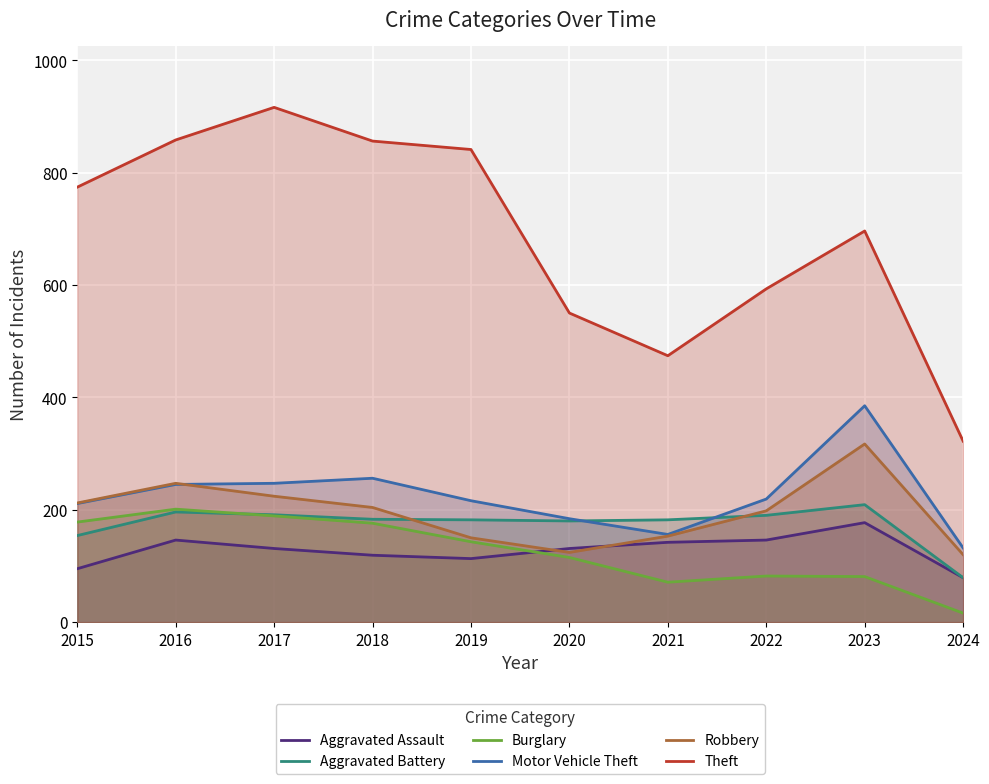

What is the minimum value shown in the chart?

16